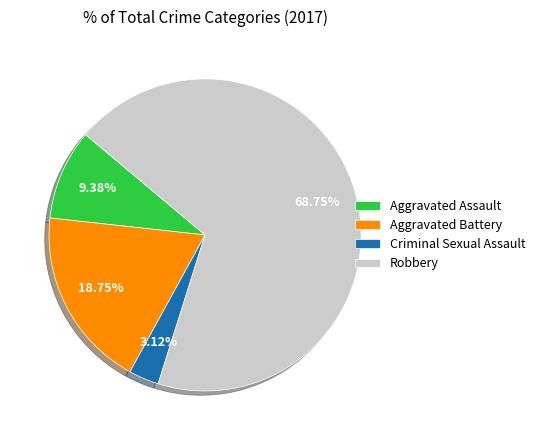

Which slice is the largest?

Robbery